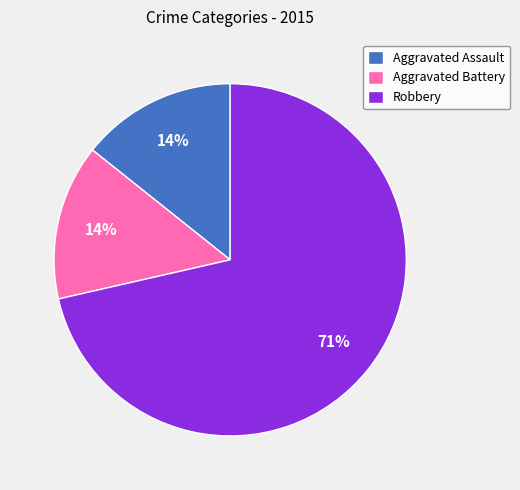

Count the number of slices in the pie.

3